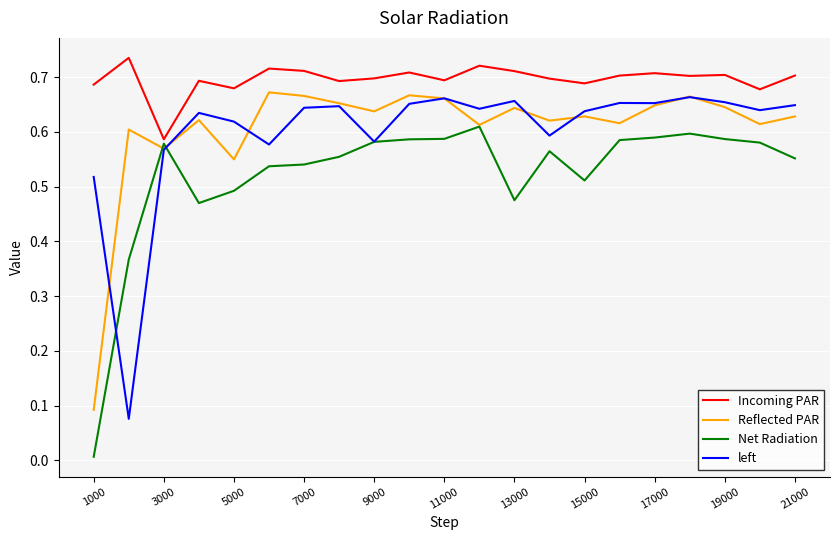

True or false: Incoming PAR and left cross at least once.

False